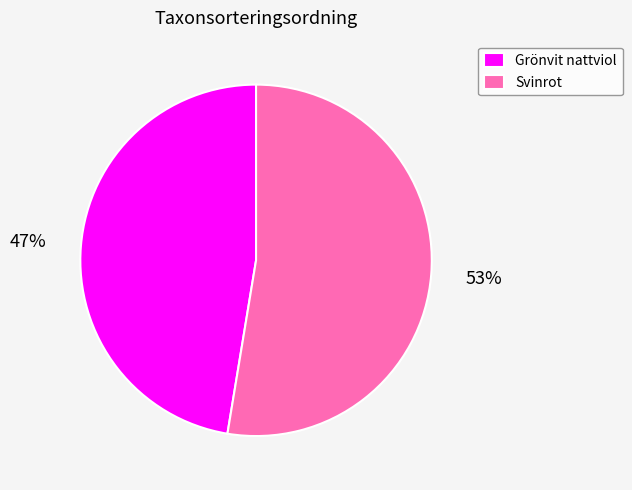

What is the largest slice in the pie chart?

Svinrot